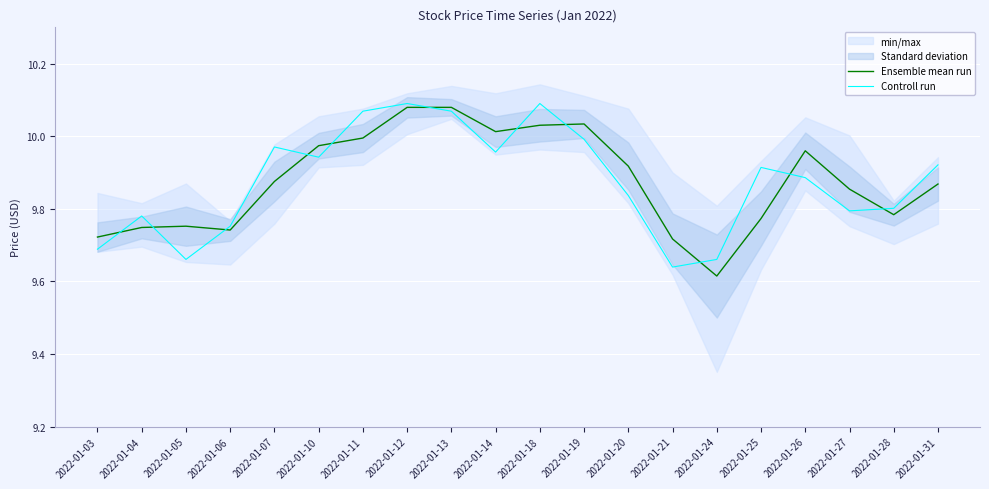

List the series in order of their peak value, highest first.

Controll run, Ensemble mean run